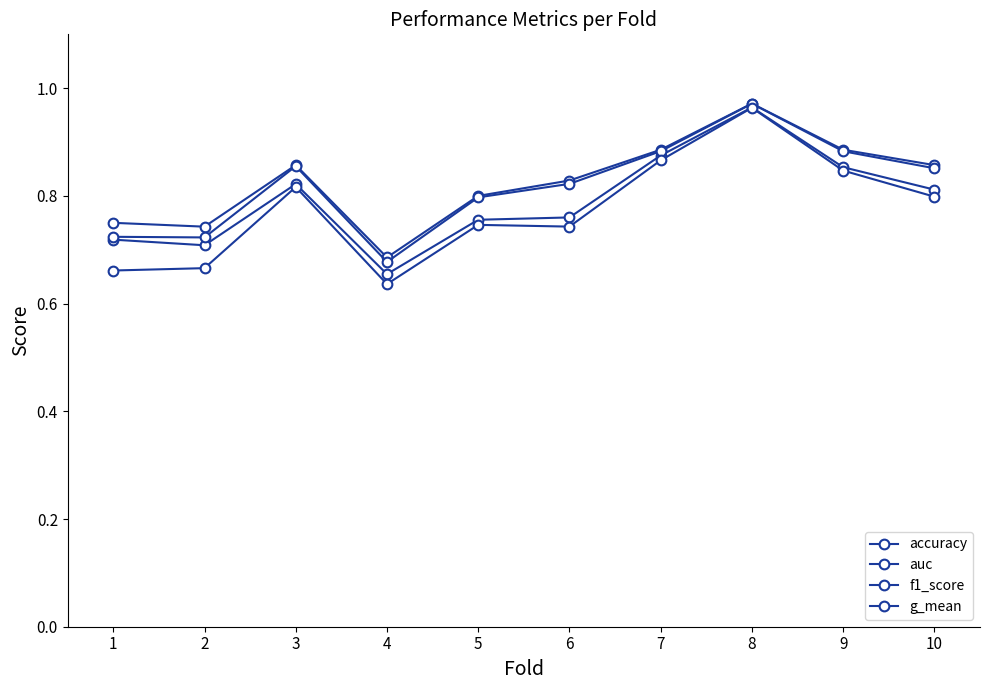

Reading left to right, extract all data points from this chart.

accuracy: 1=0.8	2=0.7	3=0.9	4=0.7	5=0.8	6=0.8	7=0.9	8=1.0	9=0.9	10=0.9
auc: 1=0.7	2=0.7	3=0.8	4=0.7	5=0.8	6=0.8	7=0.9	8=1.0	9=0.9	10=0.8
f1_score: 1=0.7	2=0.7	3=0.9	4=0.7	5=0.8	6=0.8	7=0.9	8=1.0	9=0.9	10=0.9
g_mean: 1=0.7	2=0.7	3=0.8	4=0.6	5=0.7	6=0.7	7=0.9	8=1.0	9=0.8	10=0.8